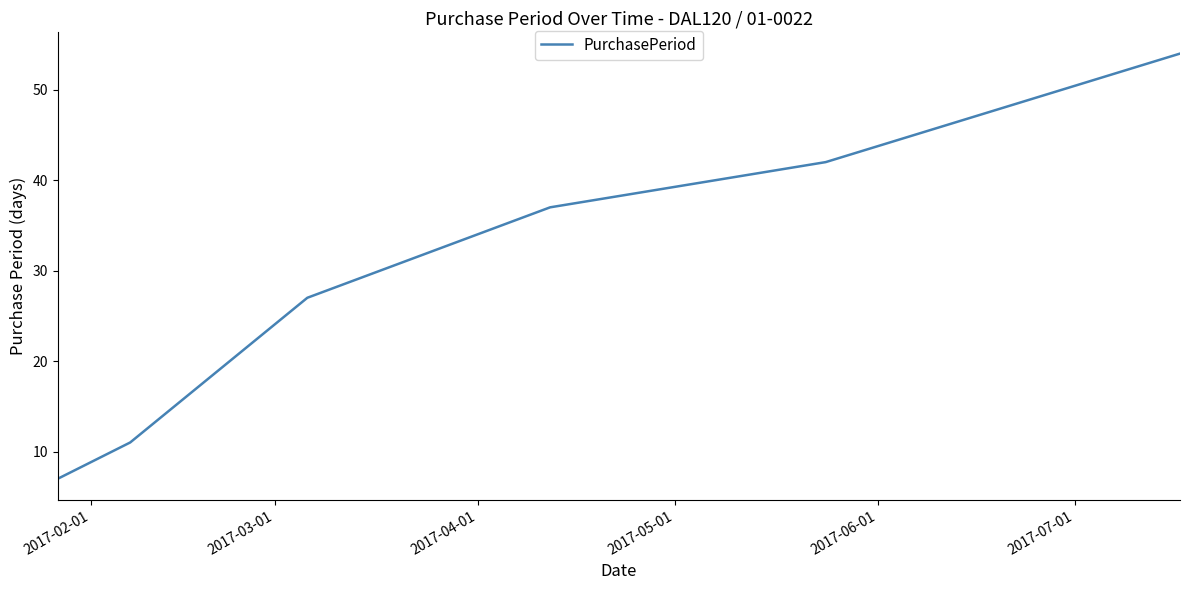

What is the greatest value displayed?

54